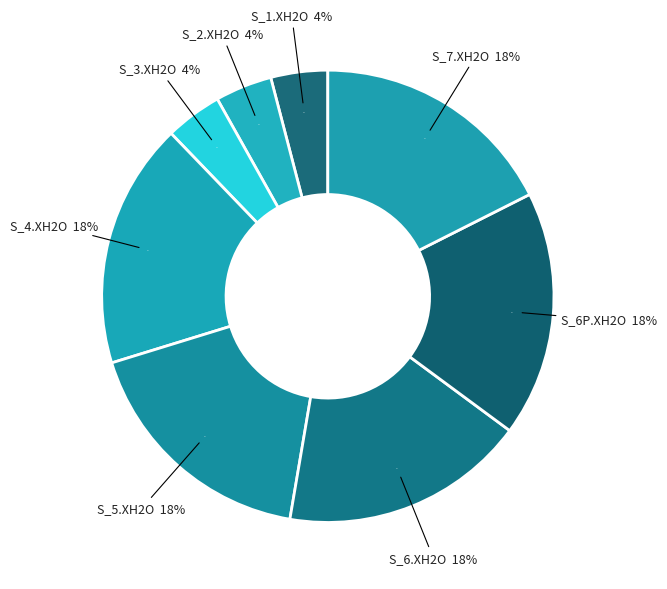

What percentage is the S_6P.XH2O slice, to the nearest percent?

18%